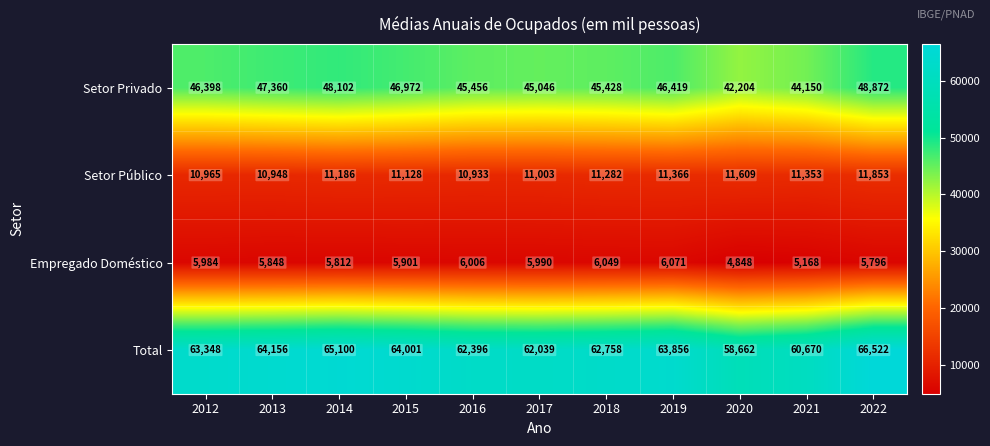

What is the sum of the Empregado Doméstico values at 2016 and 2013?

11854